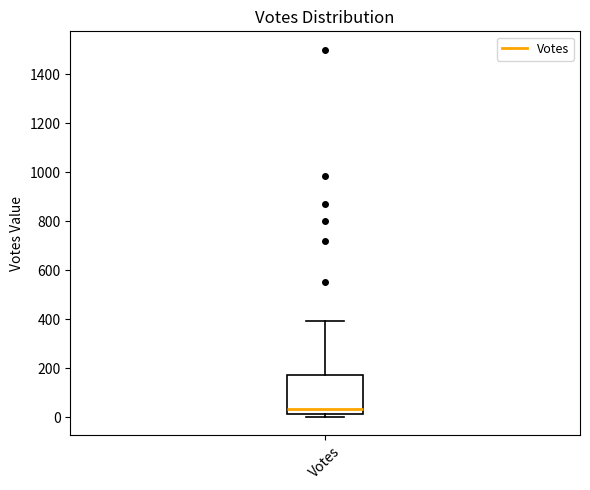

Where does the upper whisker of the box for Votes end on the y-axis? The values are not printed on the chart, so give them approximately, as read against the axis.

400